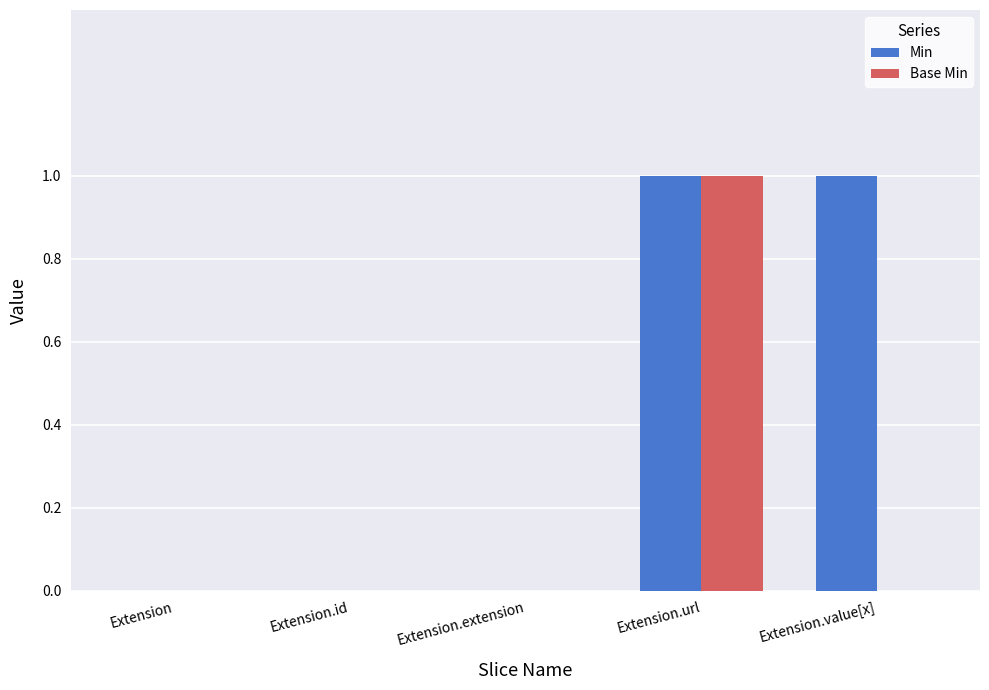

Are the bars horizontal?

No